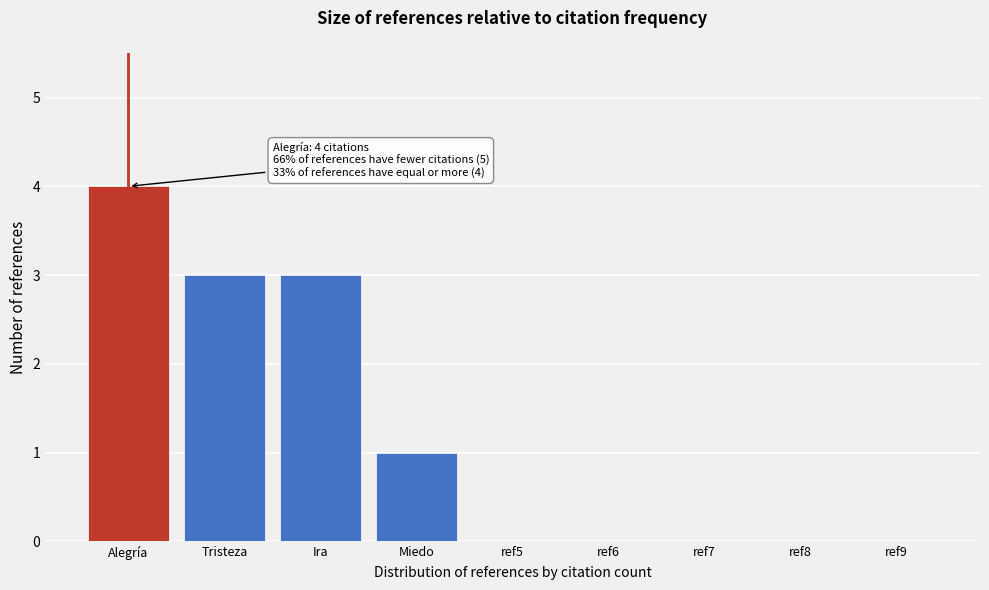

Reading right to left, extract all data points from this chart.

ref9=0	ref8=0	ref7=0	ref6=0	ref5=0	Miedo=1	Ira=3	Tristeza=3	Alegría=4